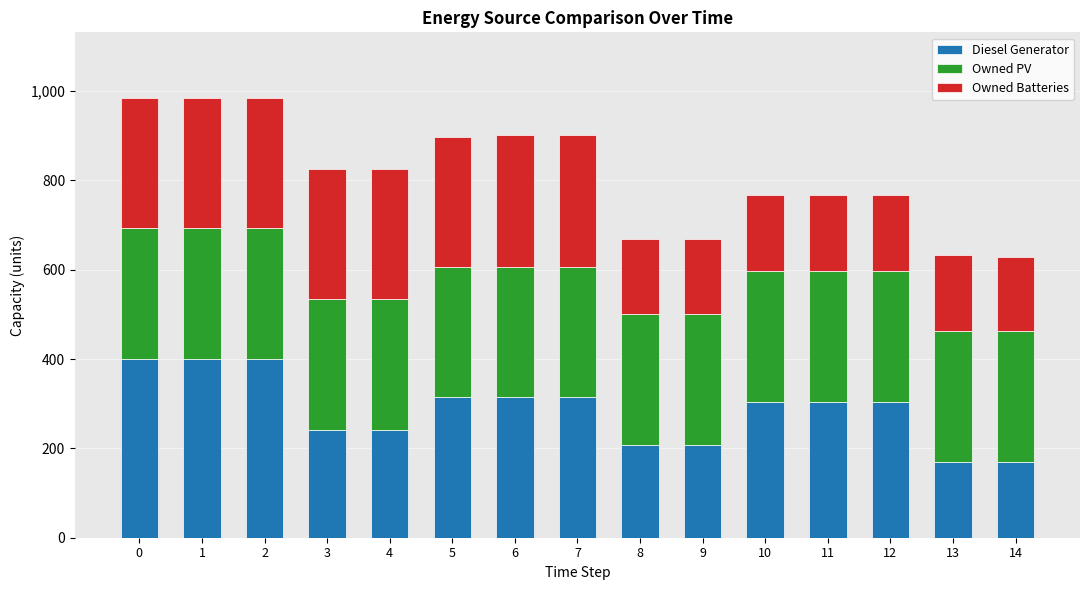

What is the total value across all series at 5?

898